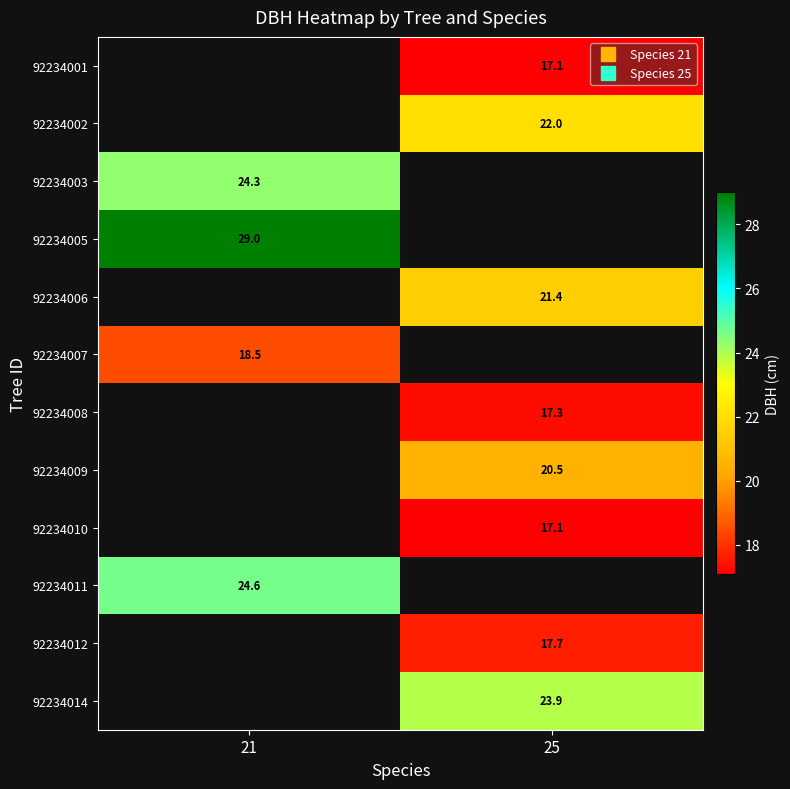

The 92234011 series shows 24.6 at 21. True or false?

True